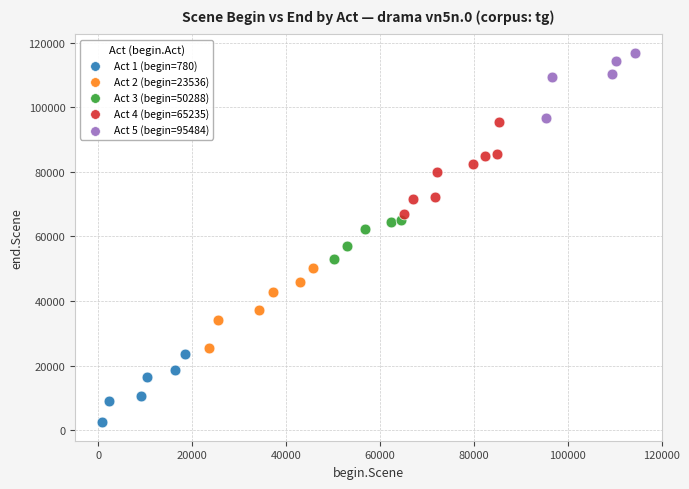

Which series contains the highest Y value?

Act 5 (begin=95484)